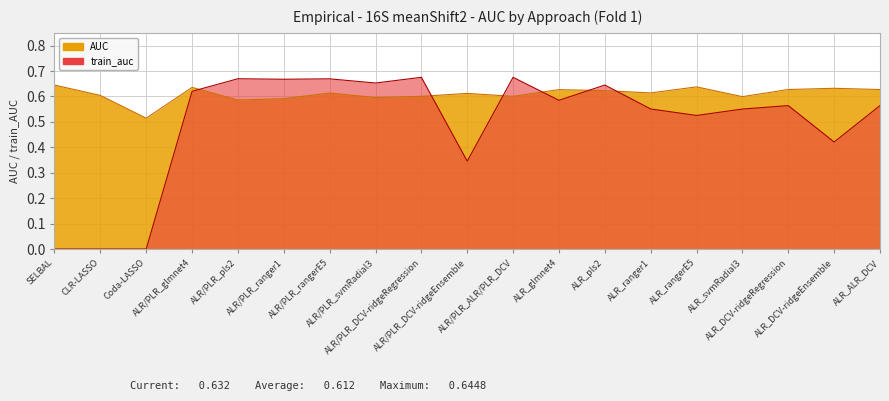

What is the spread (max minus min) of values at ALR/PLR_svmRadial3?

0.1